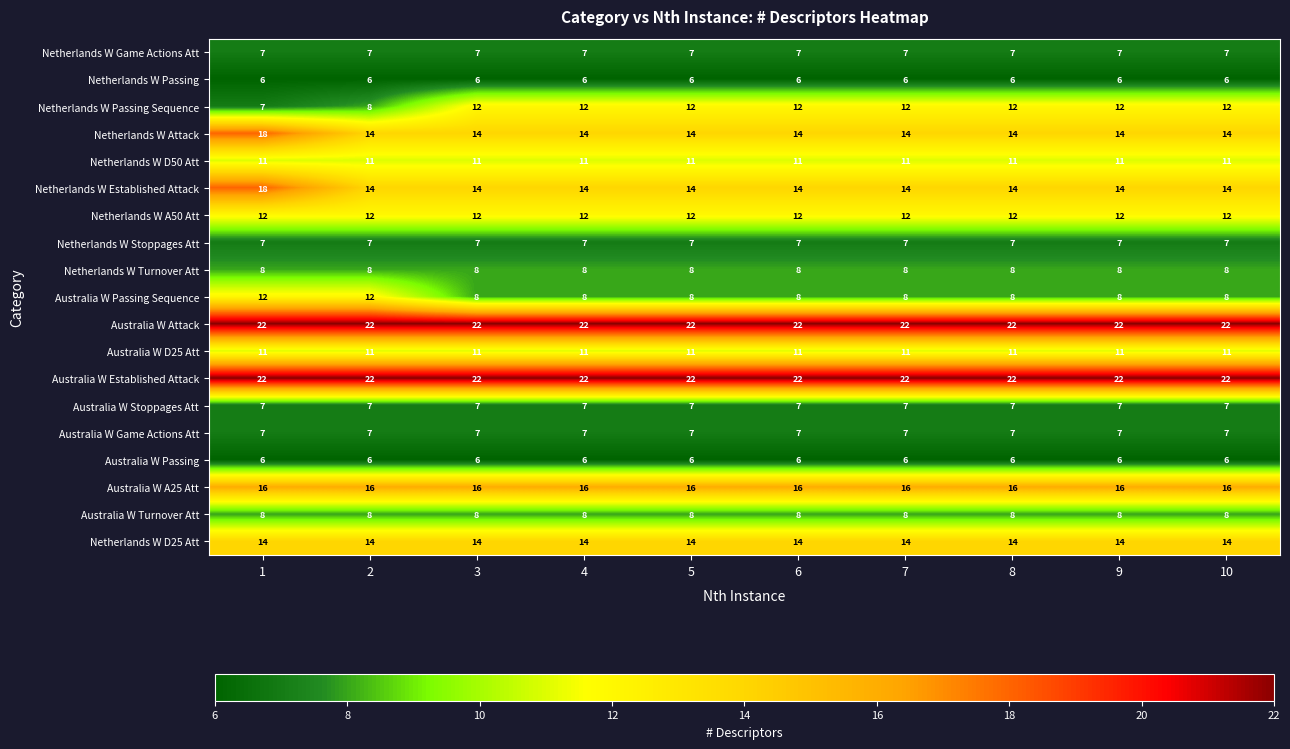

What is the sum of all Australia W Turnover Att values?

80